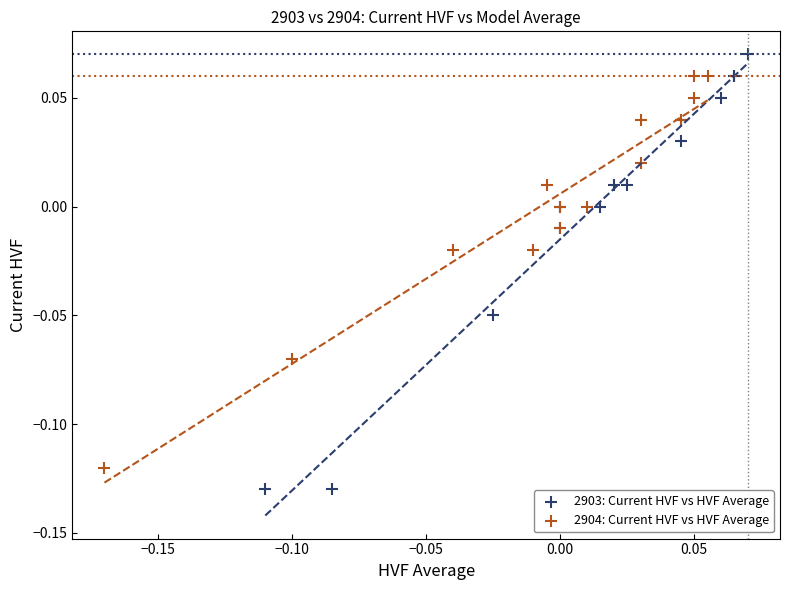

Which series reaches the minimum Y coordinate?

2903: Current HVF vs HVF Average